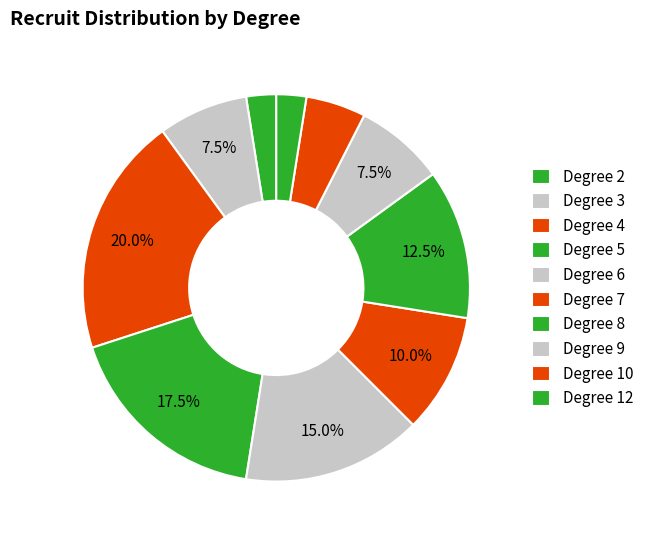

How many segments does this pie chart have?

10